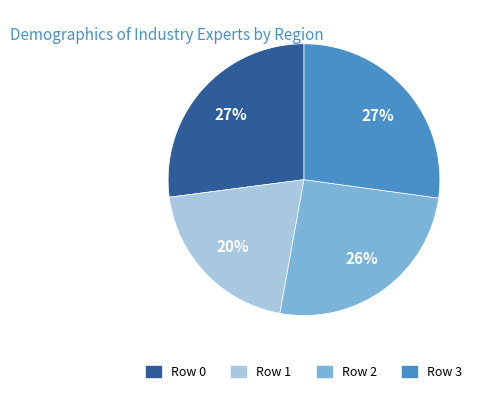

To the nearest percent, what is the difference between the largest and smallest slice percentages?

7%